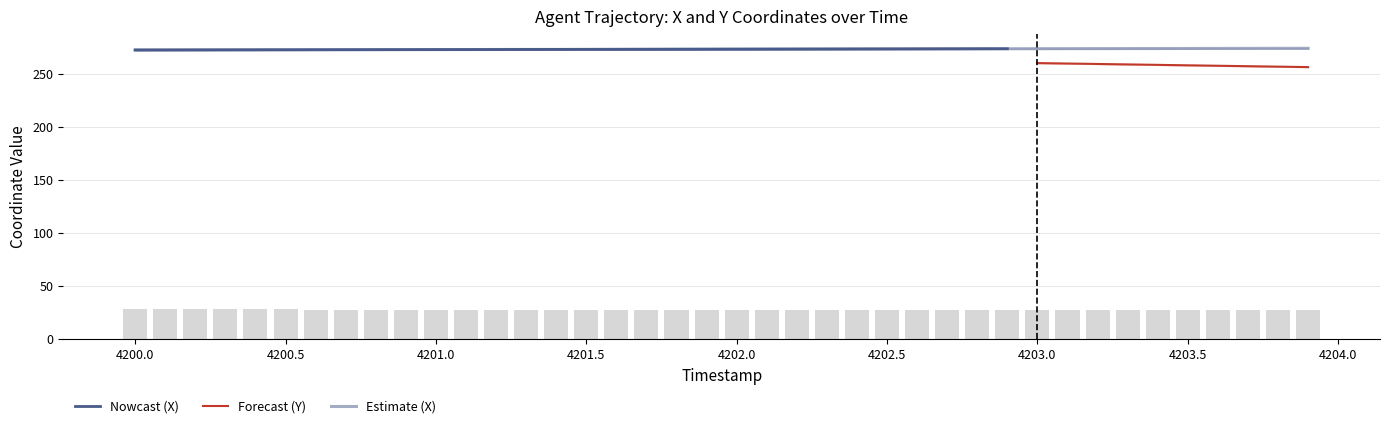

Where is X nearest to the value 273?

4201.0